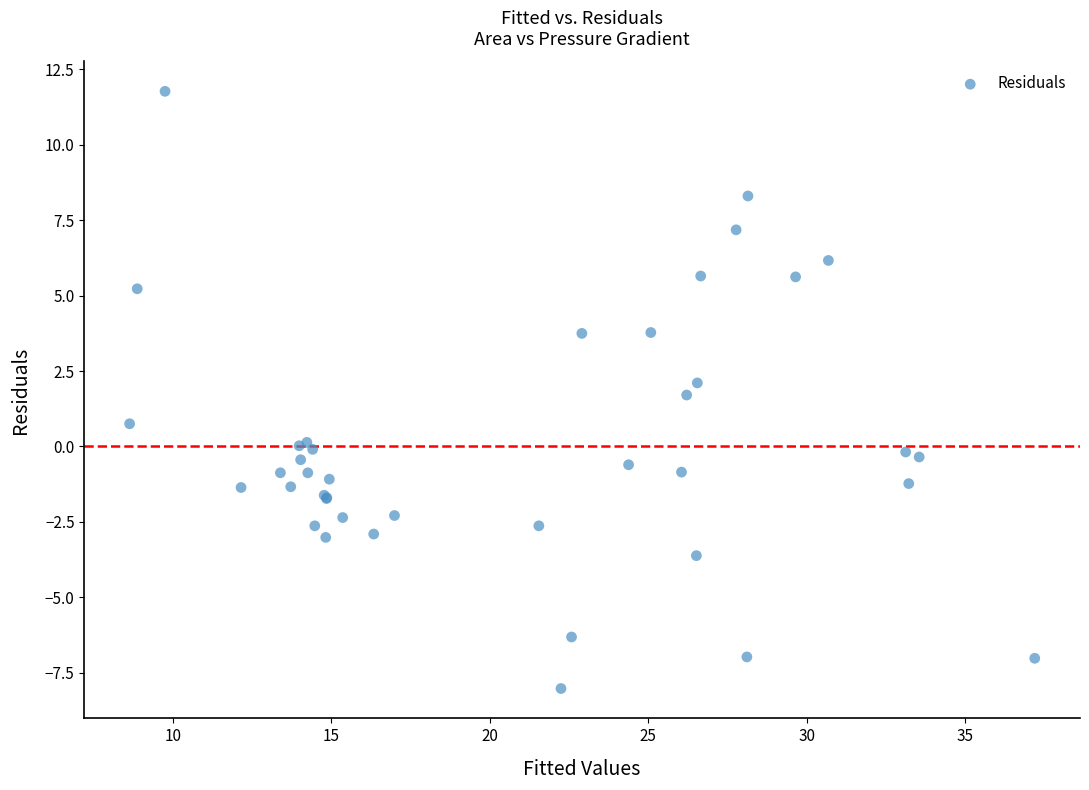

What Y value in the scatter plot is closest to 1?

0.8